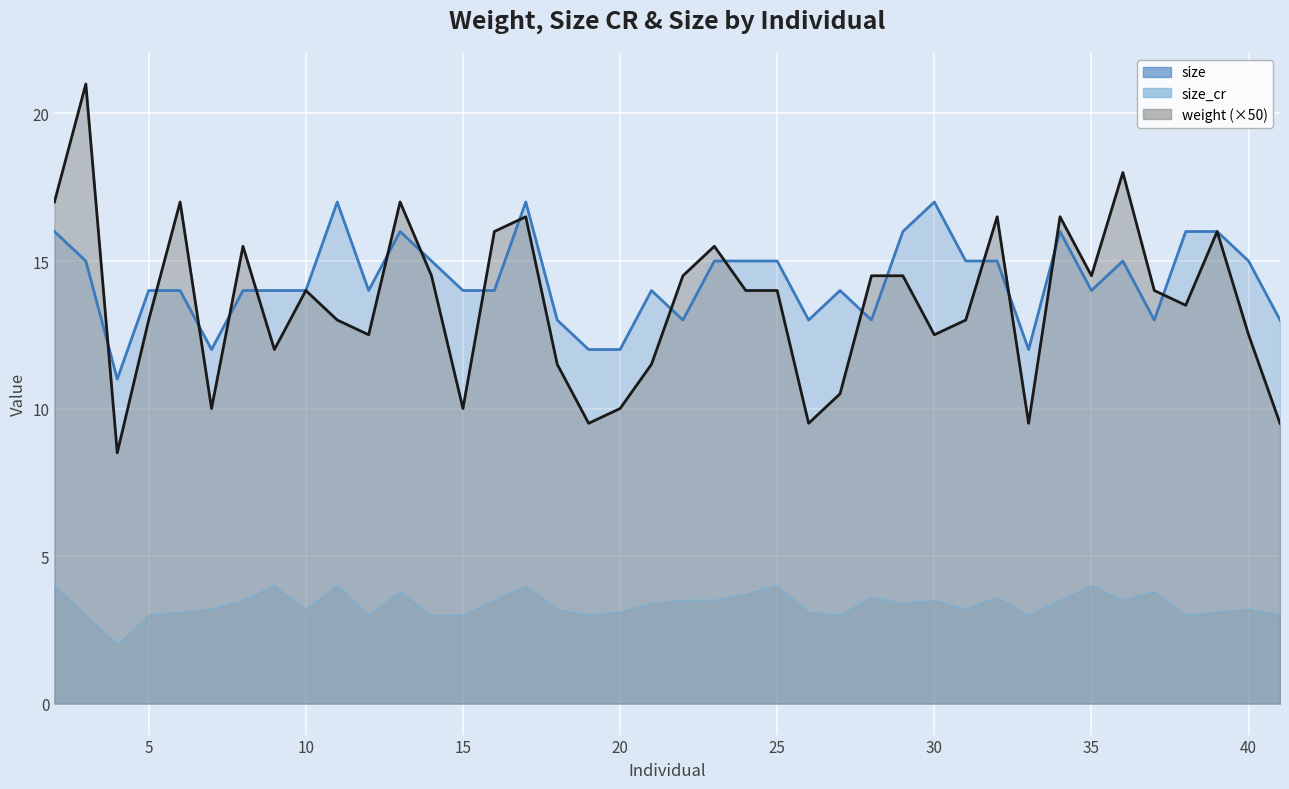

Where does the size_cr series first go above 3?

2